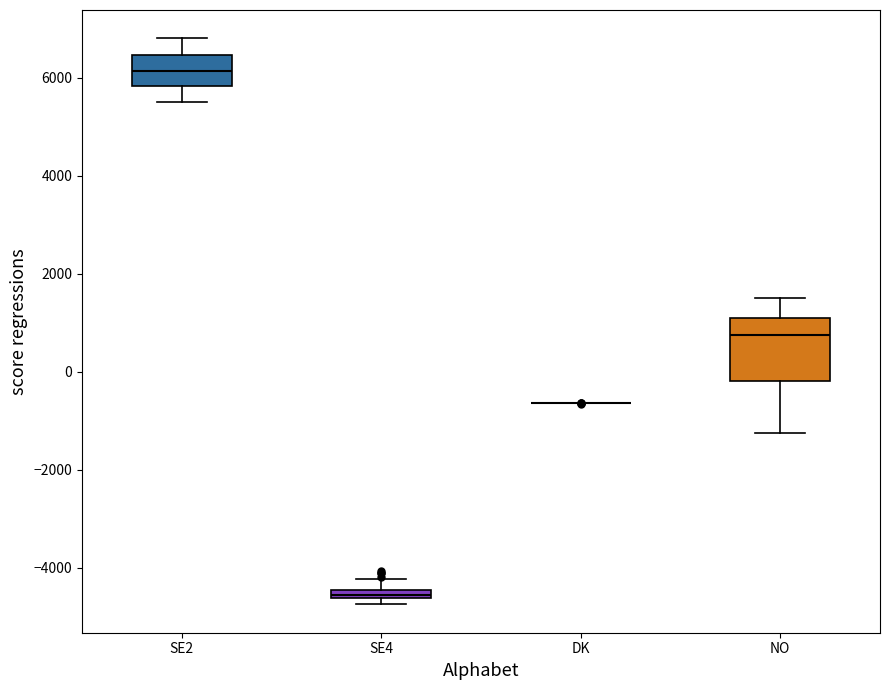

Comparing the boxes themselves (not the whiskers), which one is the tallest?

NO